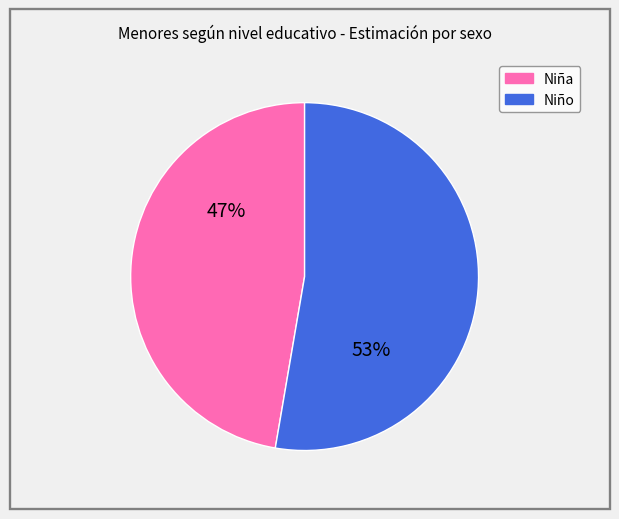

To the nearest percent, what is the average slice percentage?

50%